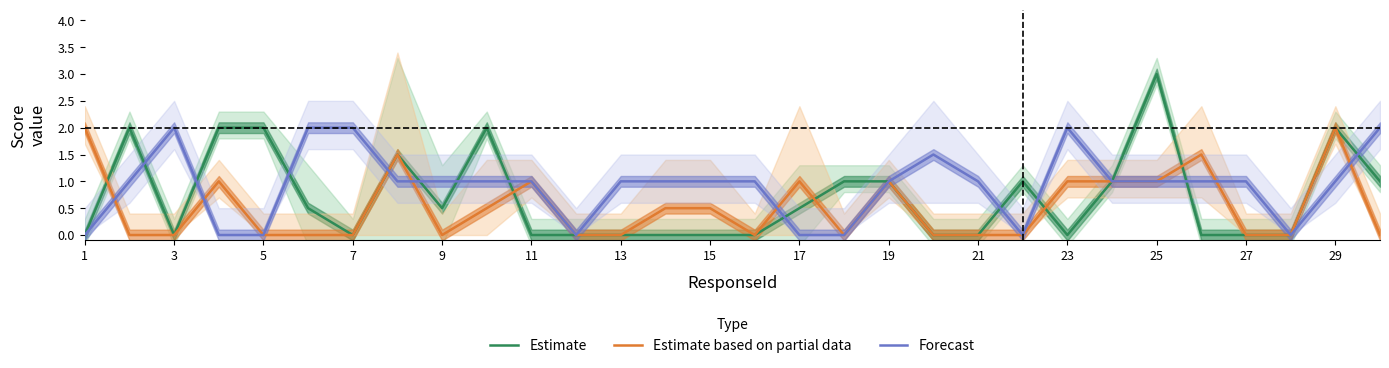

List the series in order of their overall mean, highest first.

Forecast, Estimate, Estimate based on partial data